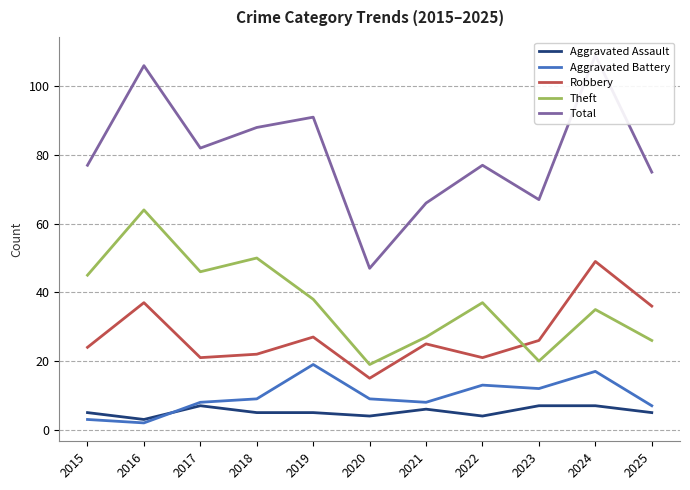

True or false: Theft and Total intersect in this chart.

False